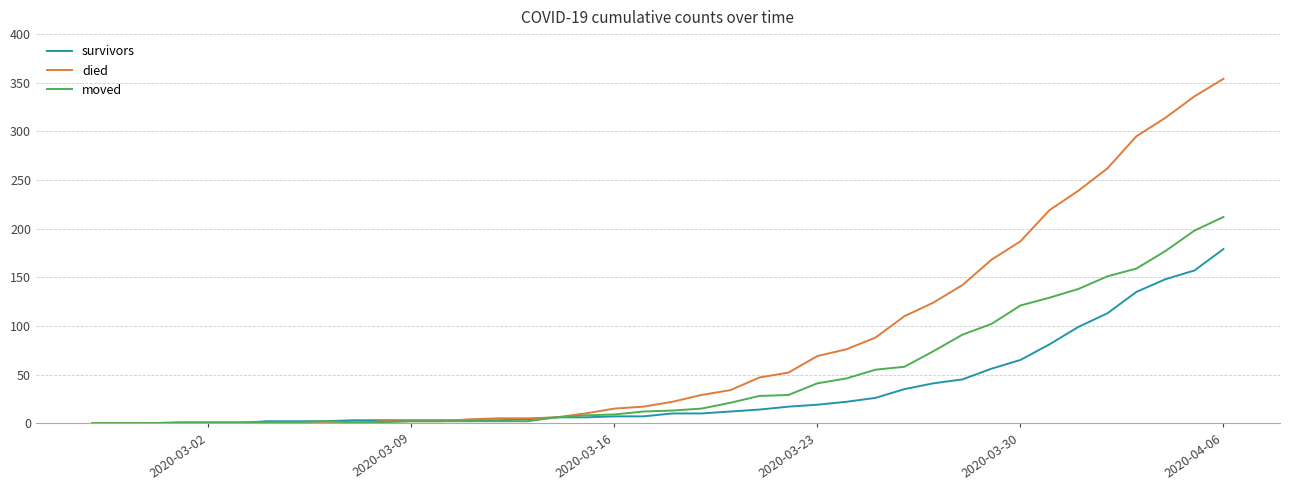

True or false: moved has more than 0 interior local peaks.

True